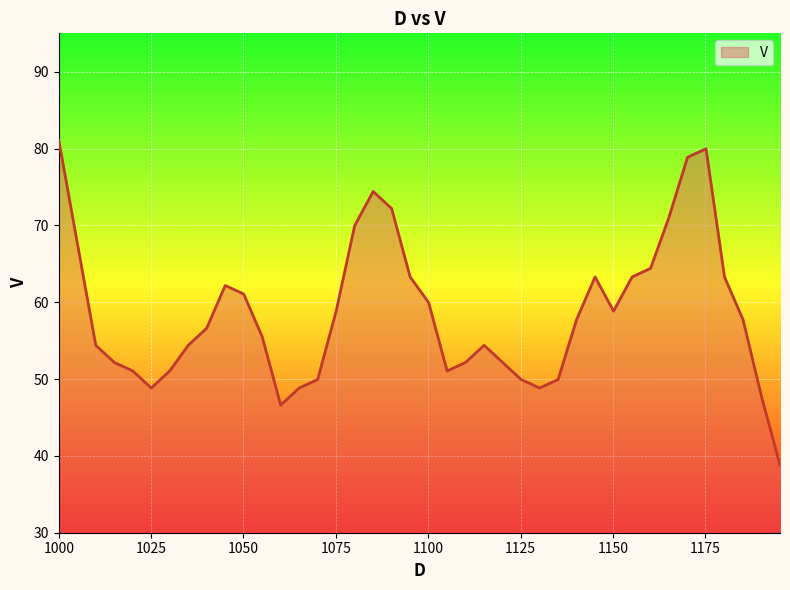

What is the difference between the maximum and minimum values?

42.3